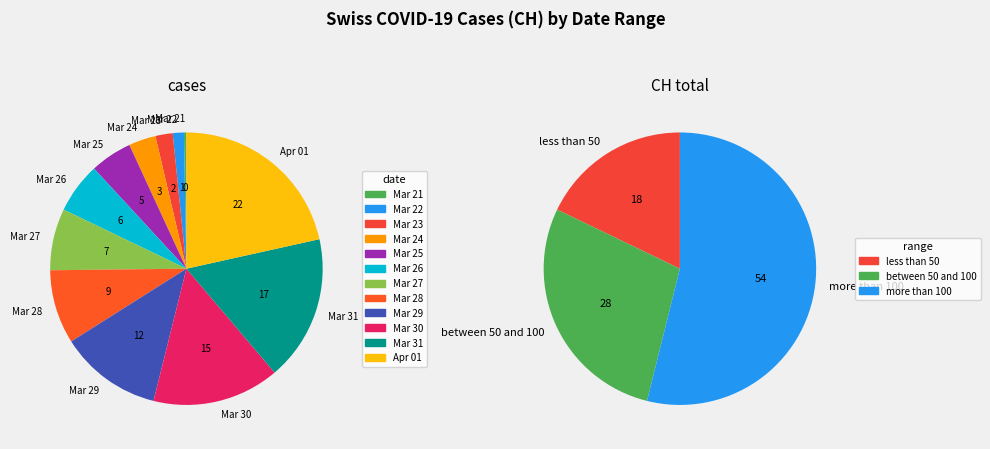

Is there any slice that represents more than half of the pie?

No